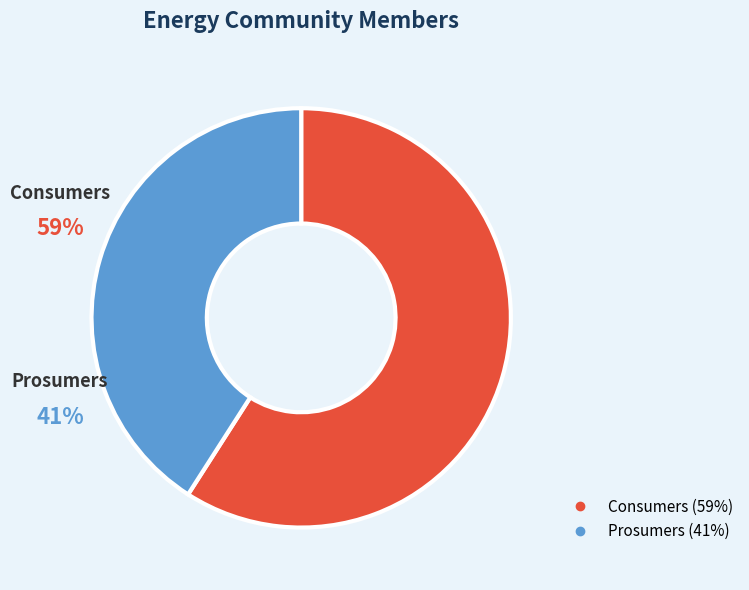

The Consumers slice represents 51% of the pie. True or false?

False